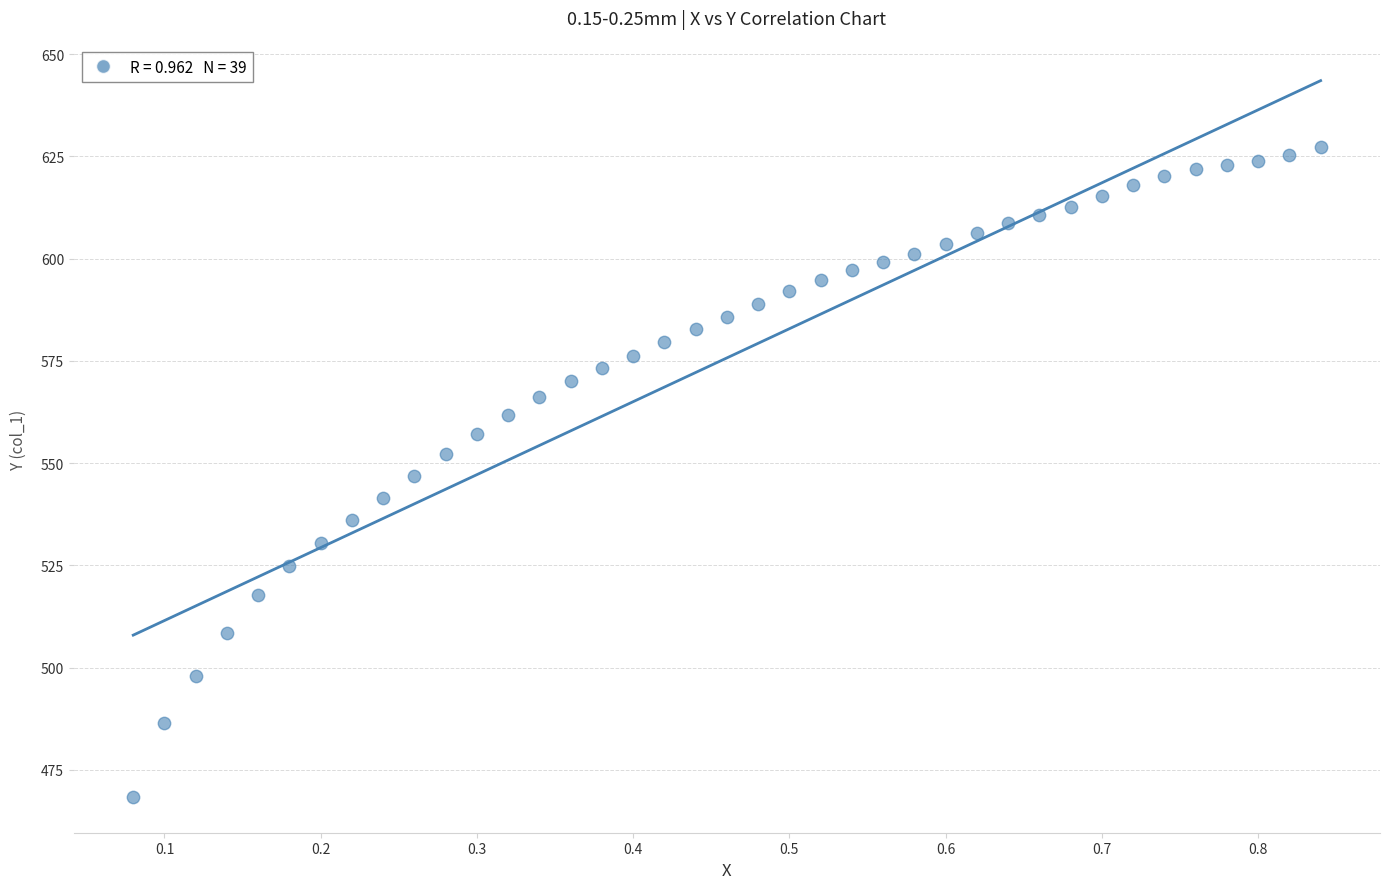

What is the range of X values (max minus min)?

0.8